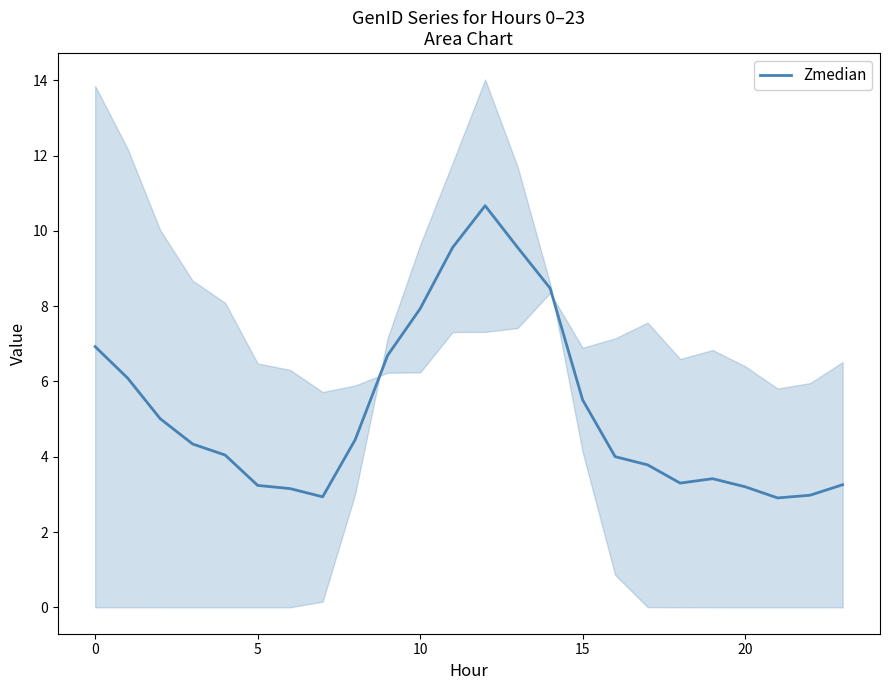

What is the maximum value shown in the chart?

10.7